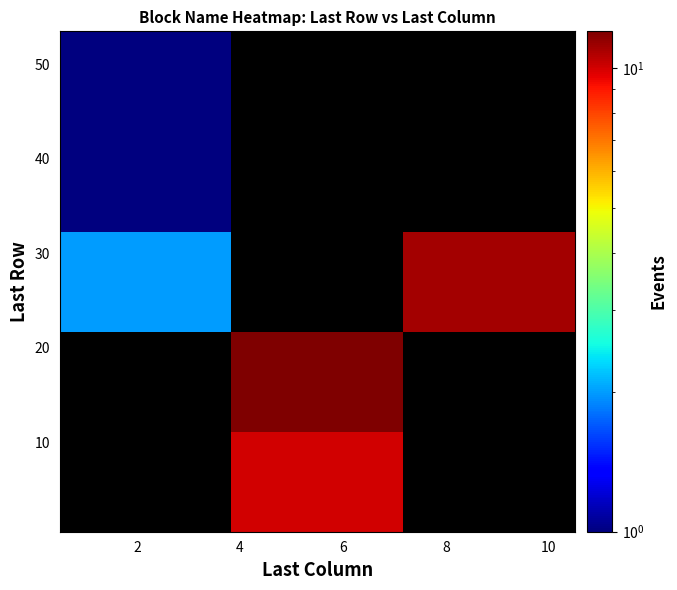

What is the greatest value displayed?

12.0